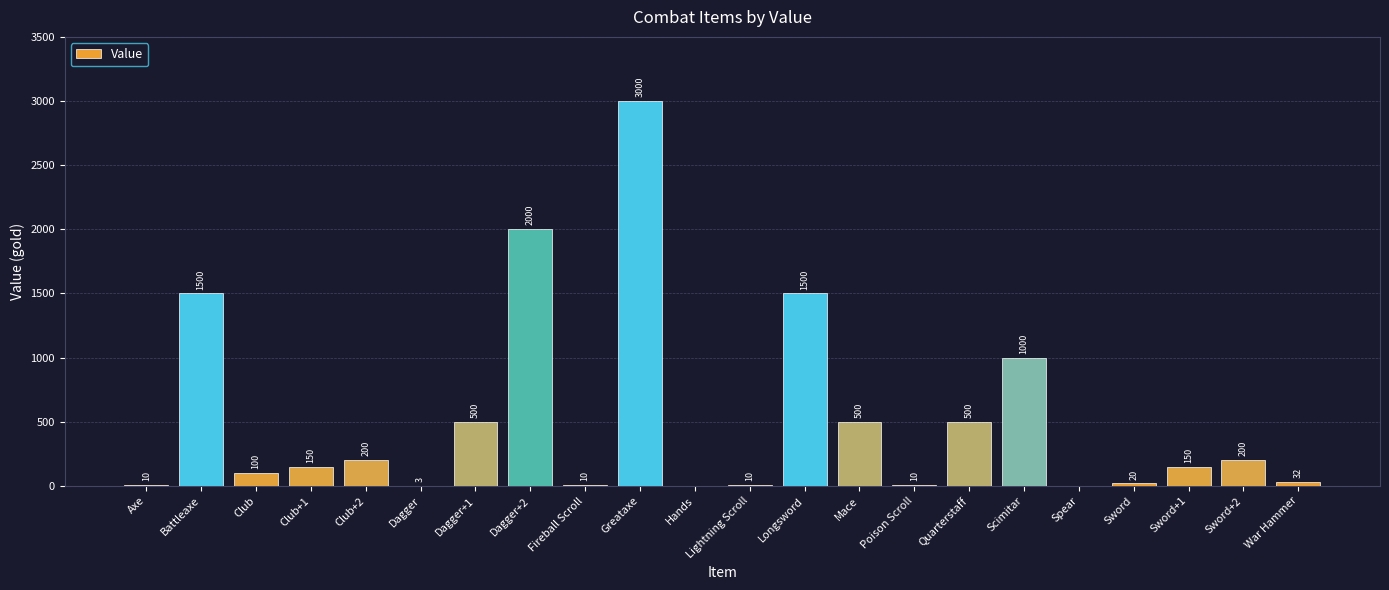

What is the sum of all values?

11395